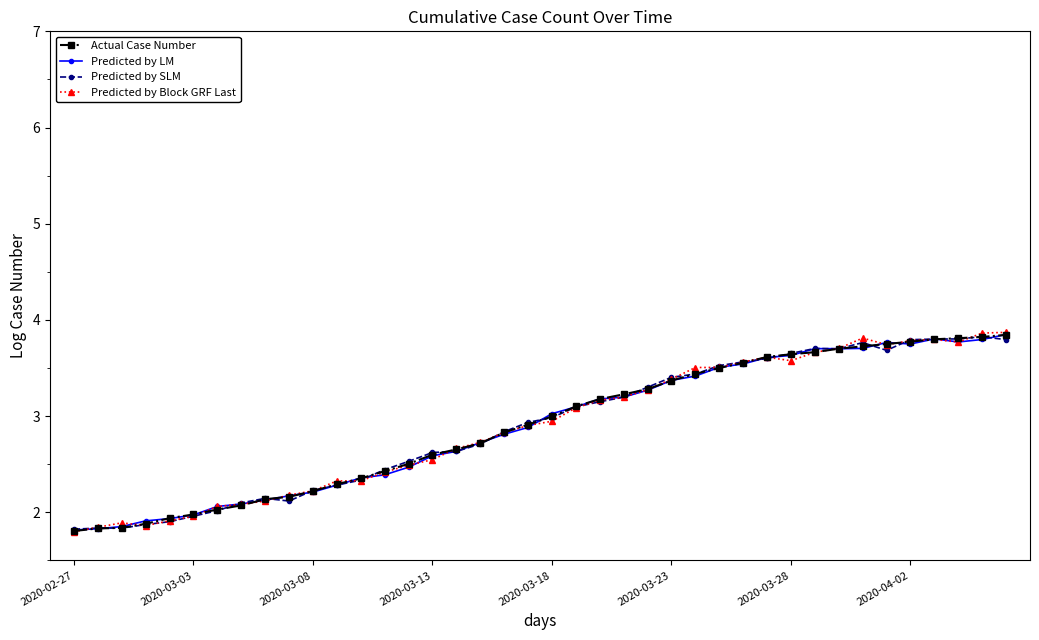

True or false: Predicted by Block GRF Last has more than 2 points higher than both neighbors.

True